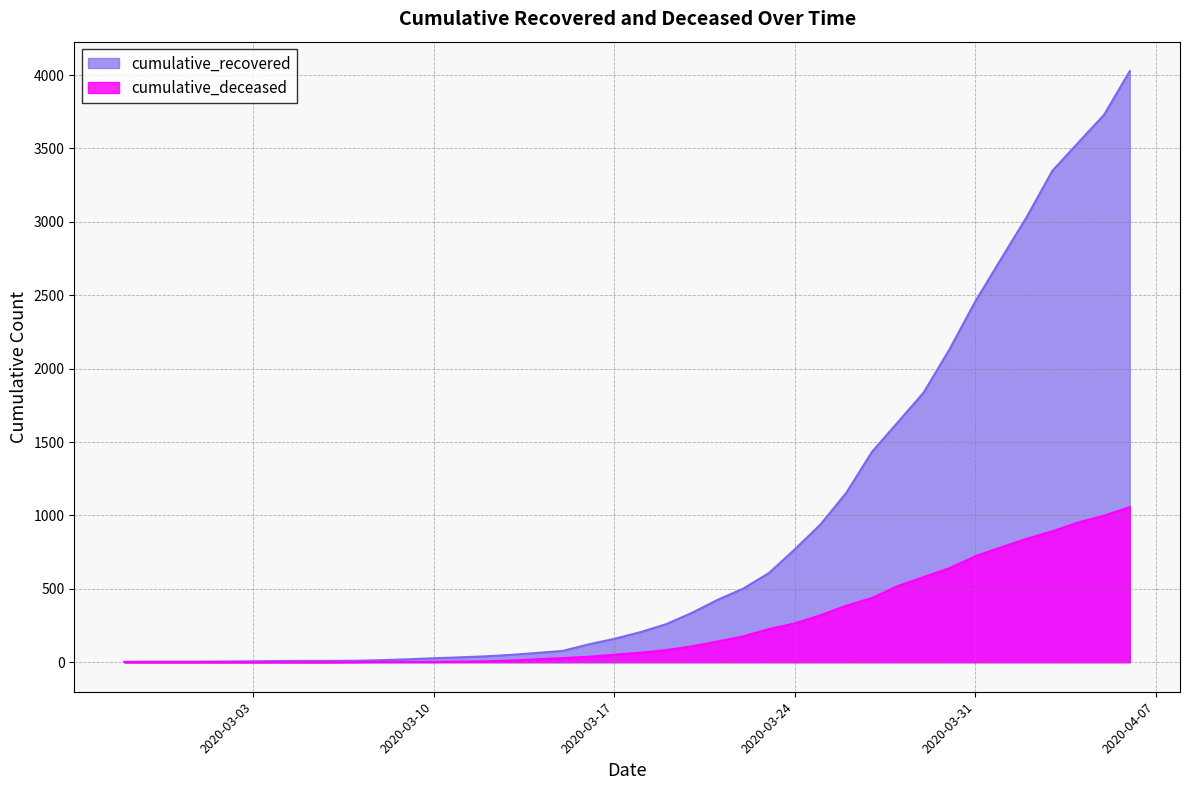

True or false: cumulative_recovered and cumulative_deceased cross at least once.

False